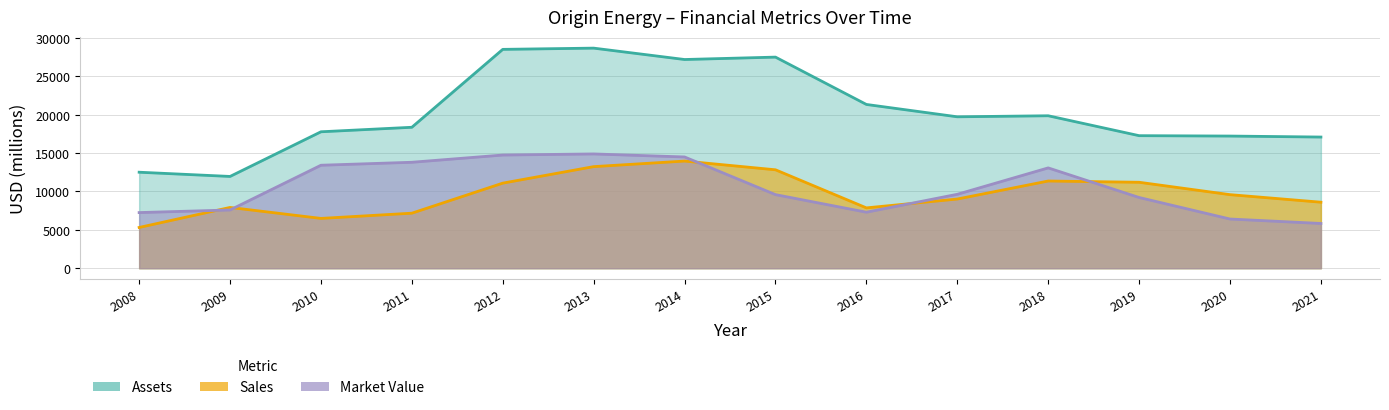

Which series has the largest range (max minus min)?

Assets